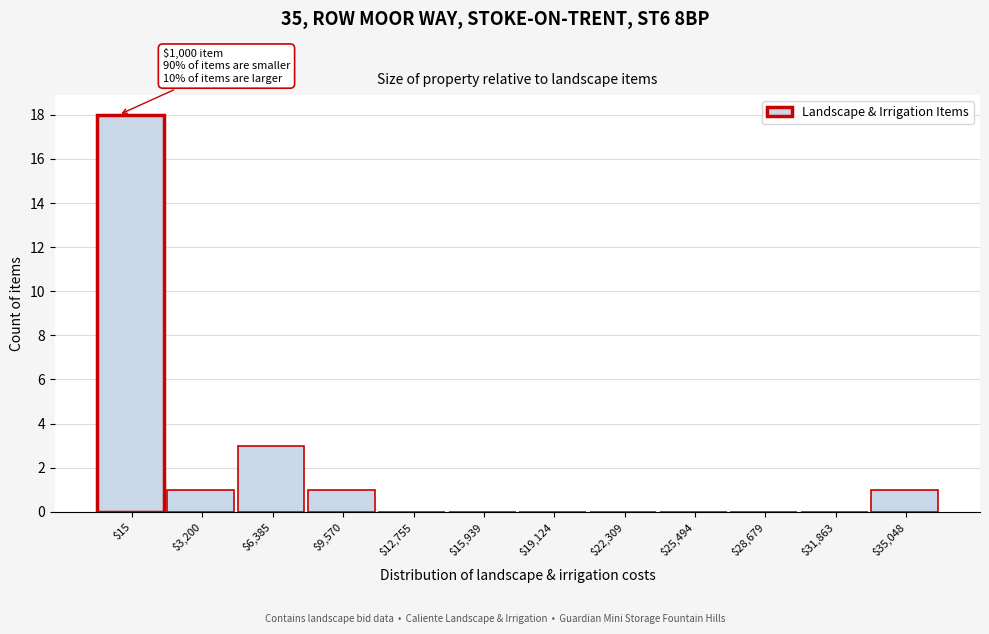

What value does the data have at $15, to the nearest 5?

20